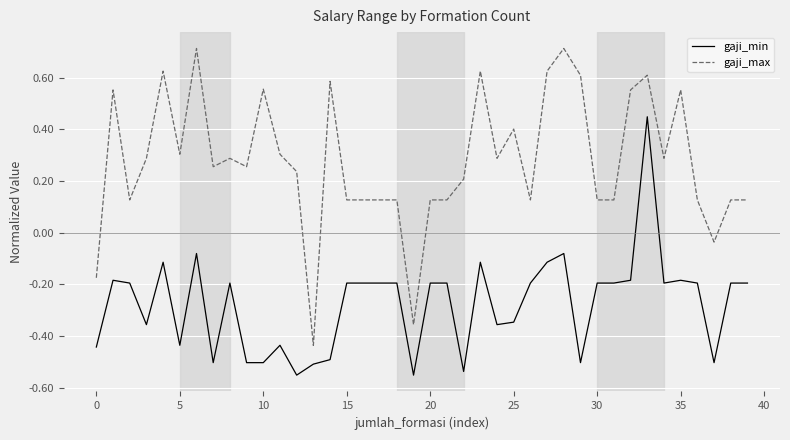

True or false: gaji_max and gaji_min intersect in this chart.

False